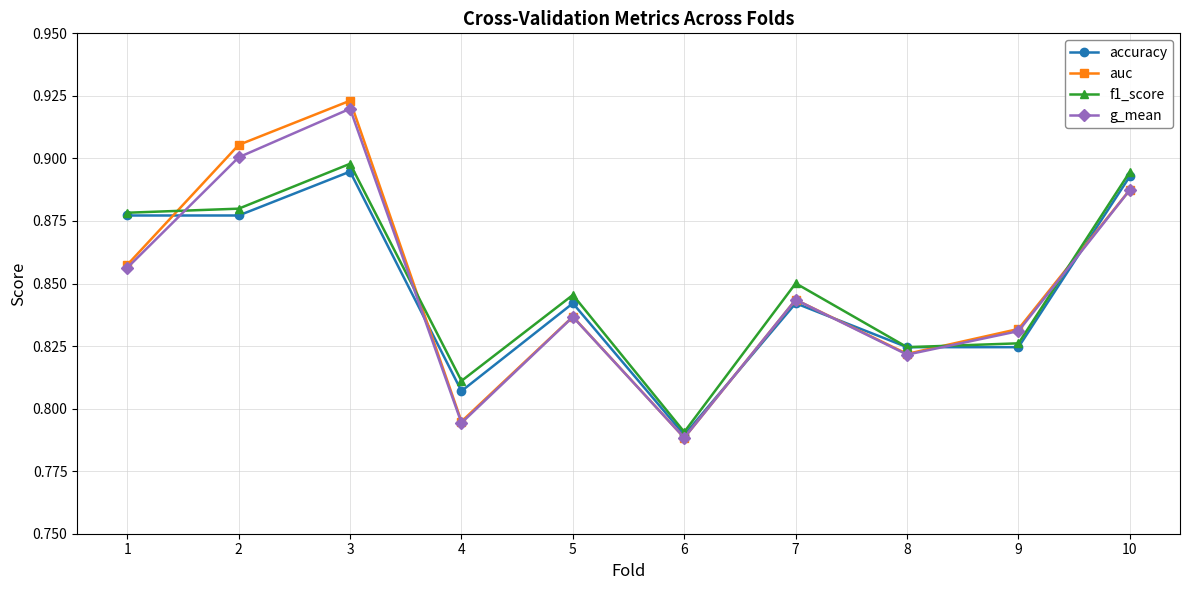

Which category has the lowest value in the auc series?

6